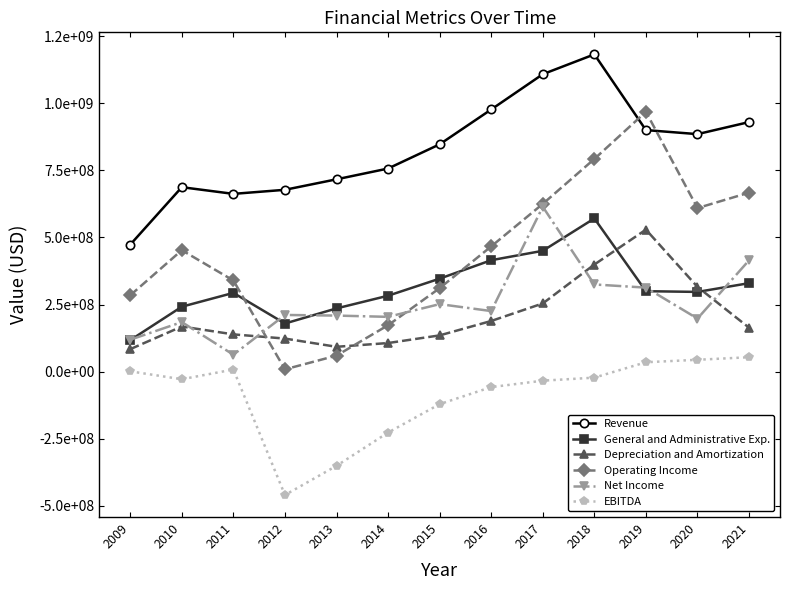

Does the chart have visible grid lines?

No